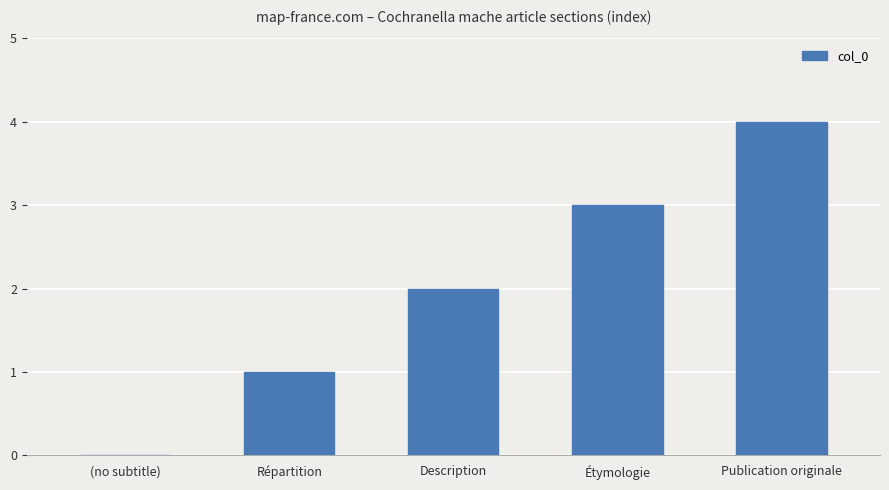

Is it true that the value at (no subtitle) is -2?

False